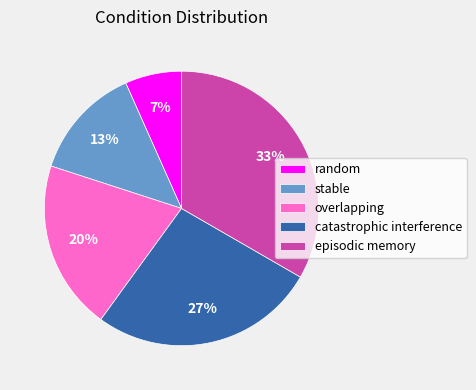

The episodic memory slice represents 39% of the pie. True or false?

False